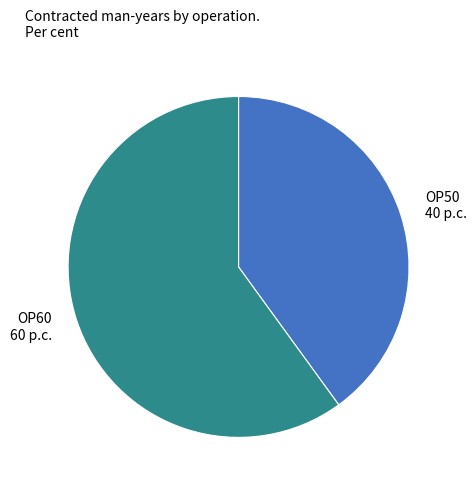

The OP60 slice represents 60% of the pie. True or false?

True